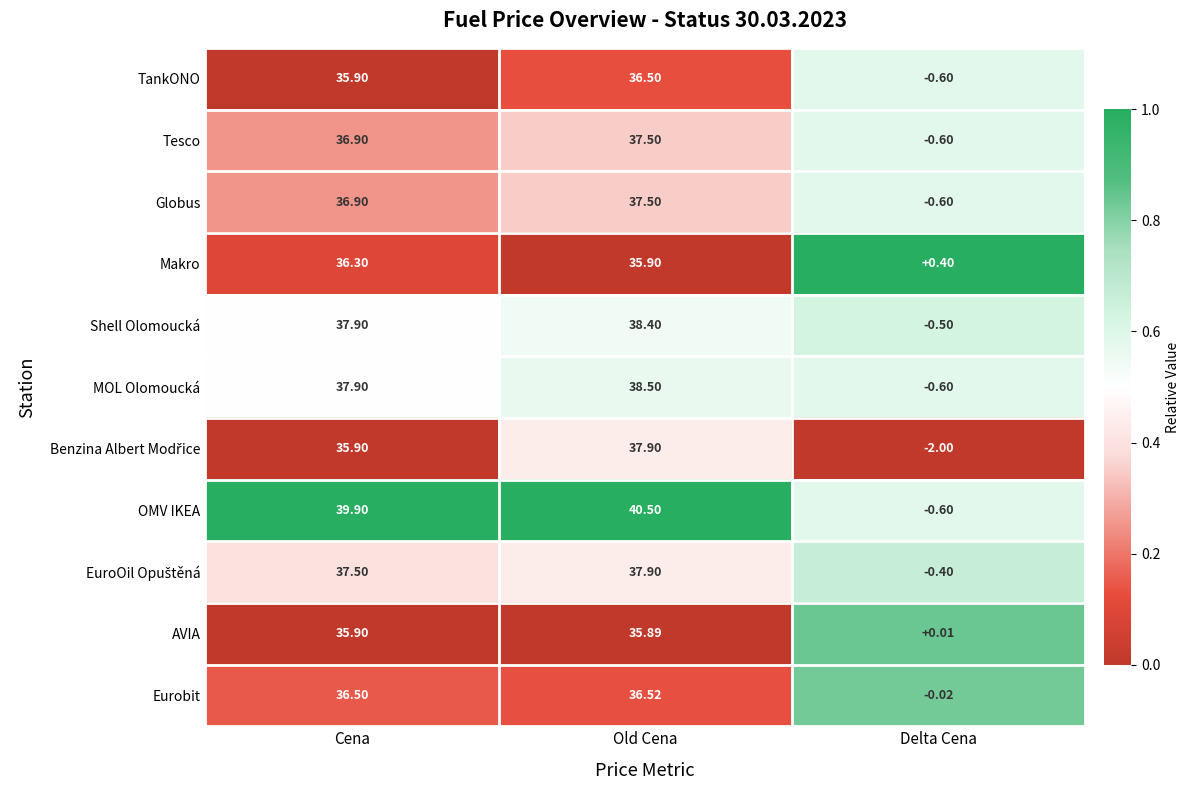

Which category has the highest value across all series?

Old Cena